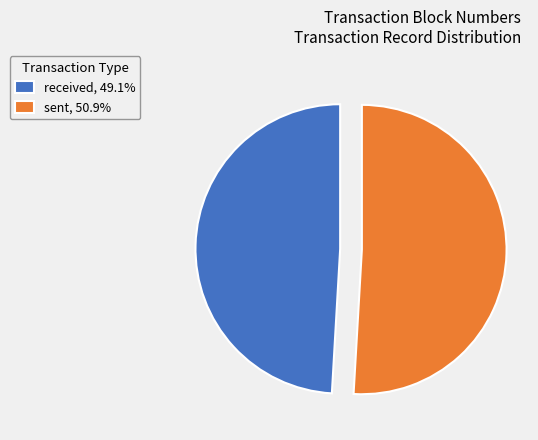

What is the ratio of the value at sent, 50.9% to the value at received, 49.1%?

1.0